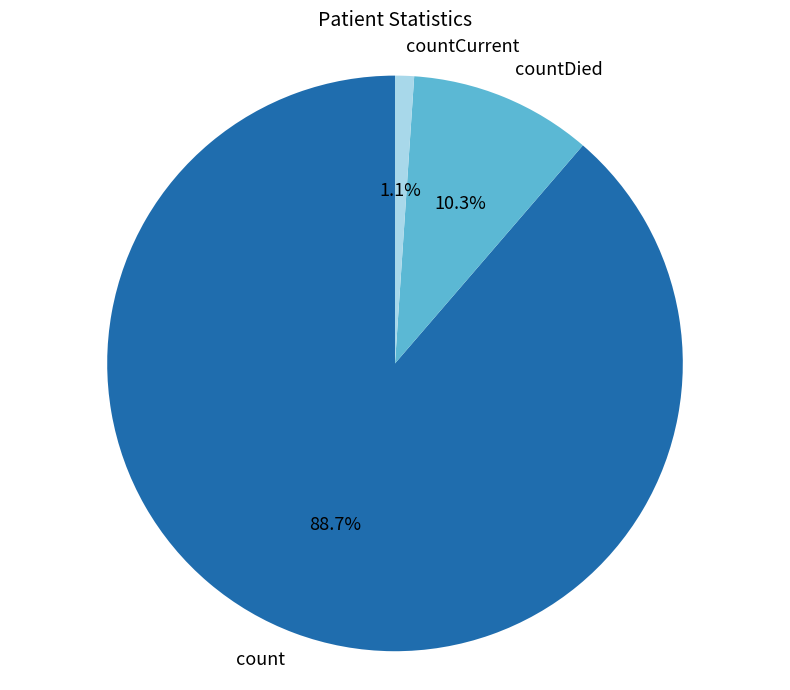

To the nearest percent, what portion does countCurrent represent?

1%